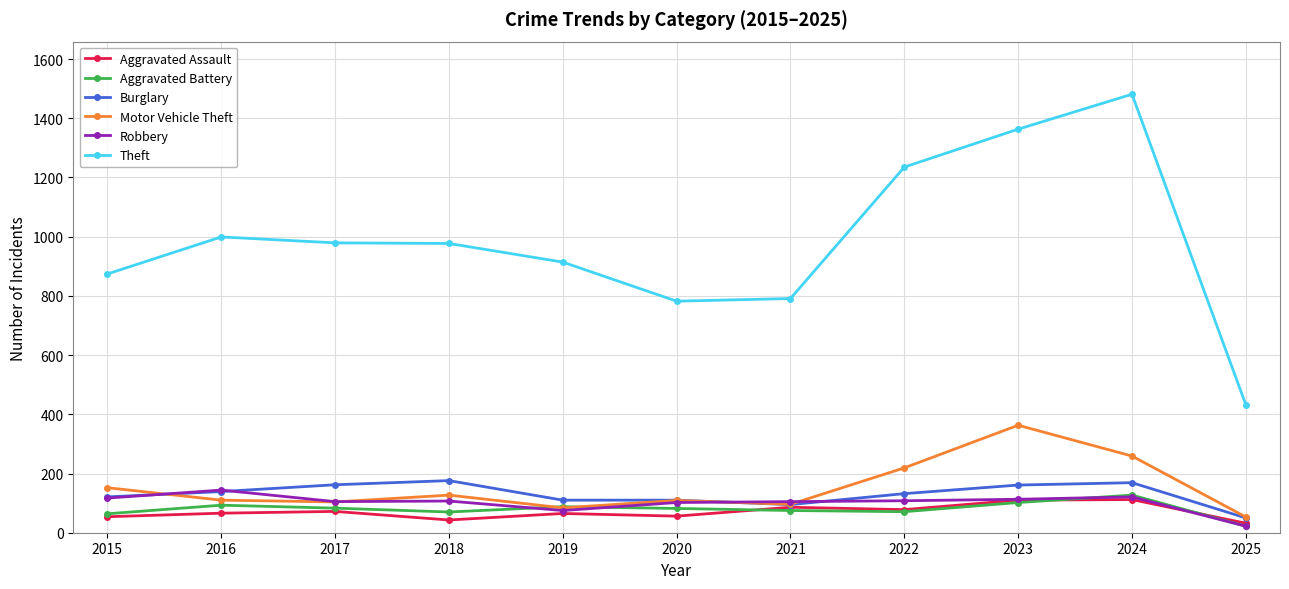

Read the Theft value at 2021.

791